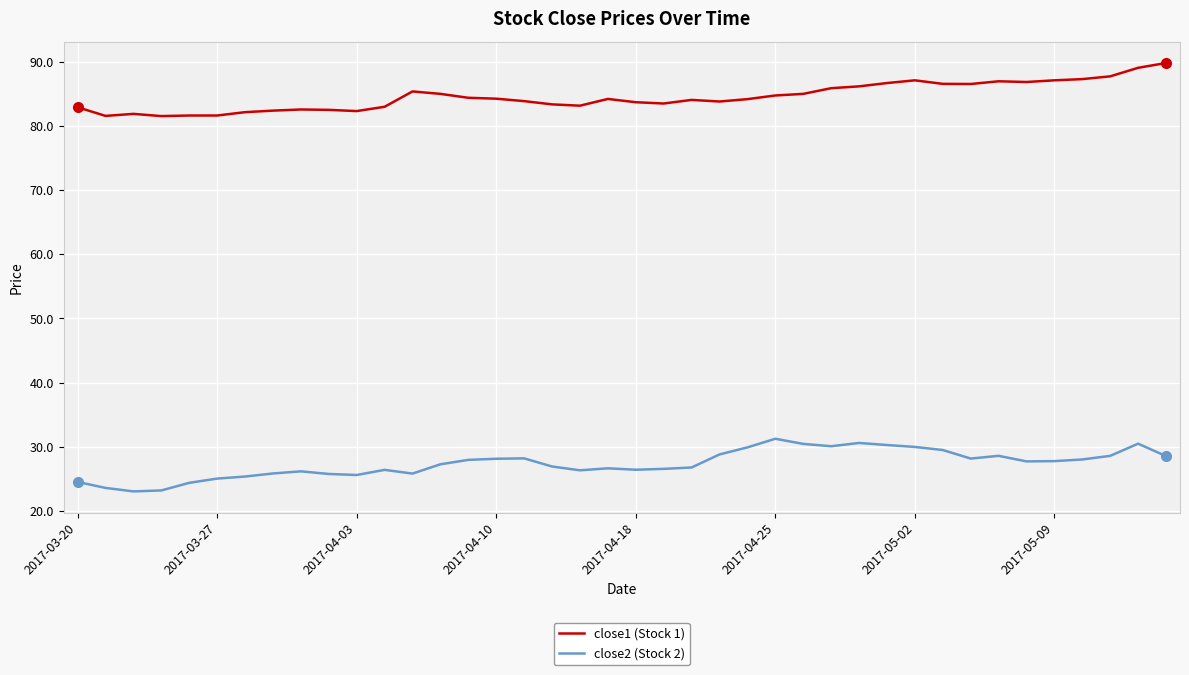

What is the greatest value displayed?

89.8